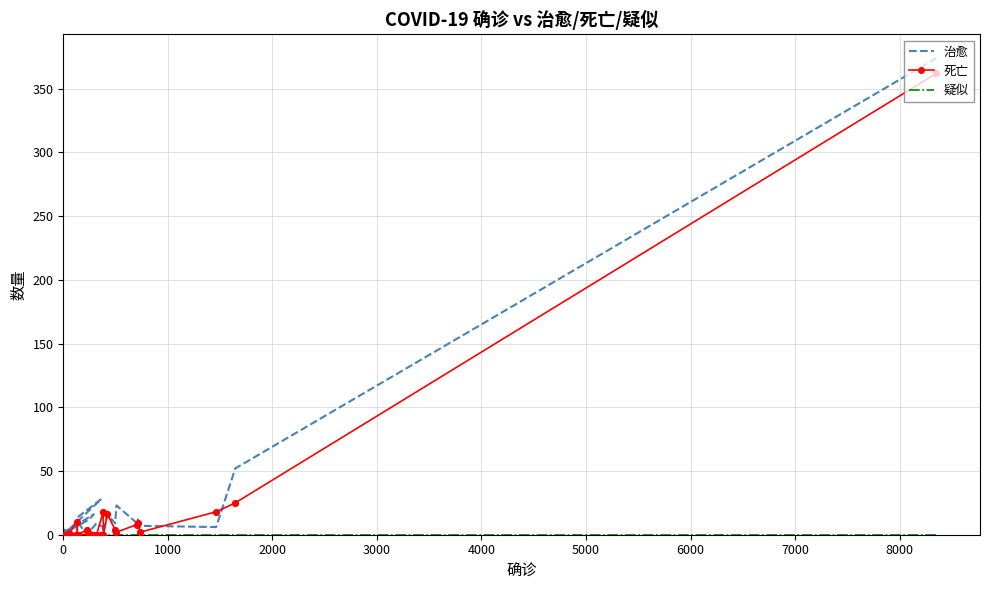

Which series contains the lowest Y value?

治愈